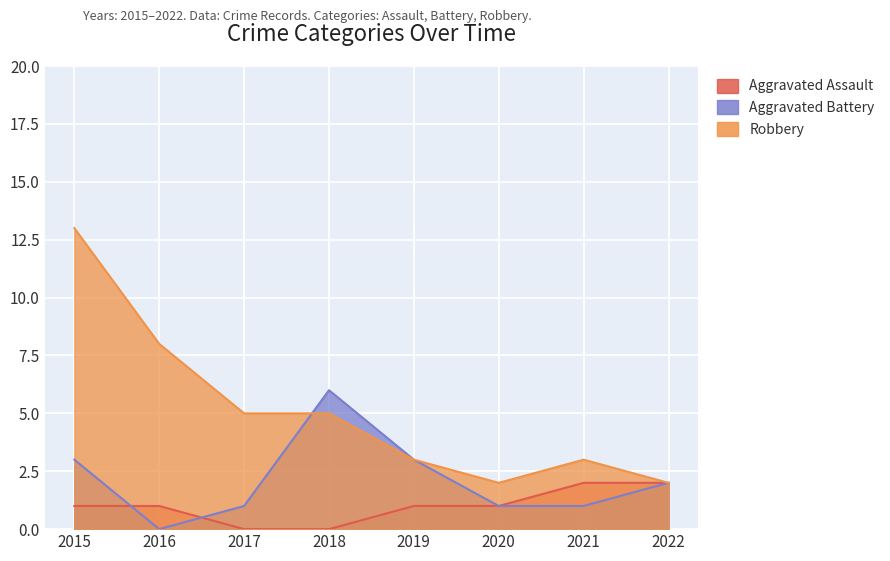

List the labels in order of Robbery value, largest first.

2015, 2016, 2017, 2018, 2019, 2021, 2020, 2022